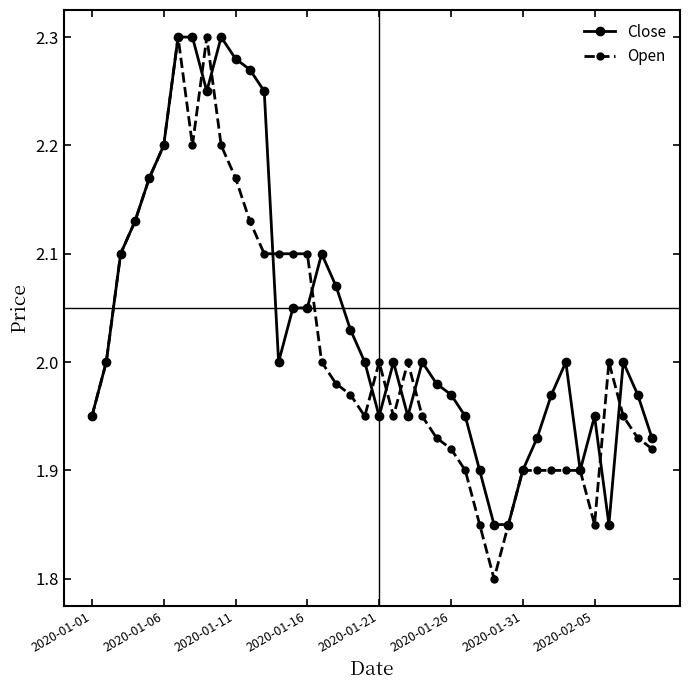

True or false: Open and Close intersect in this chart.

True